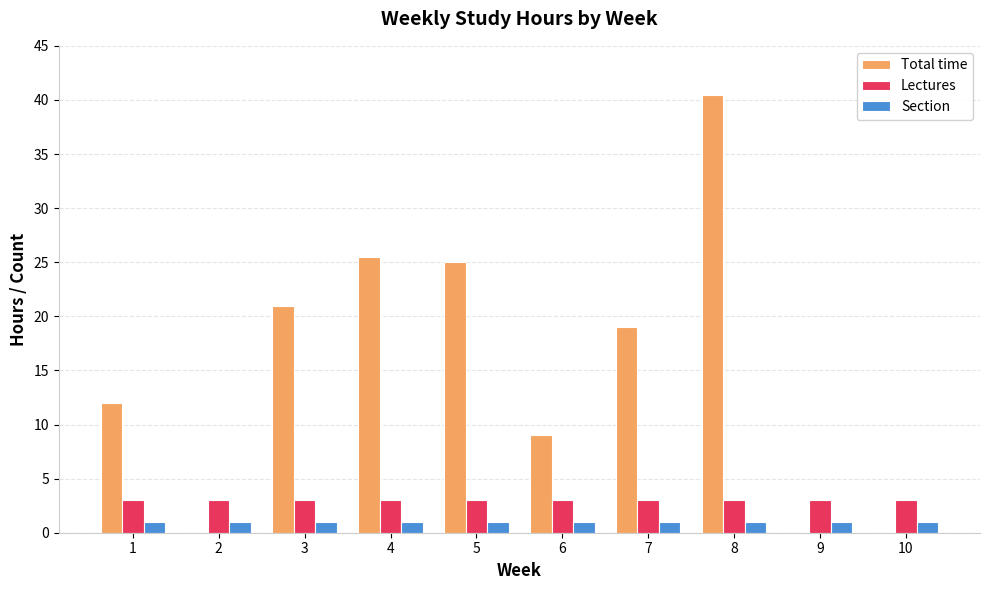

What is the total value across all series at 6?

13.0